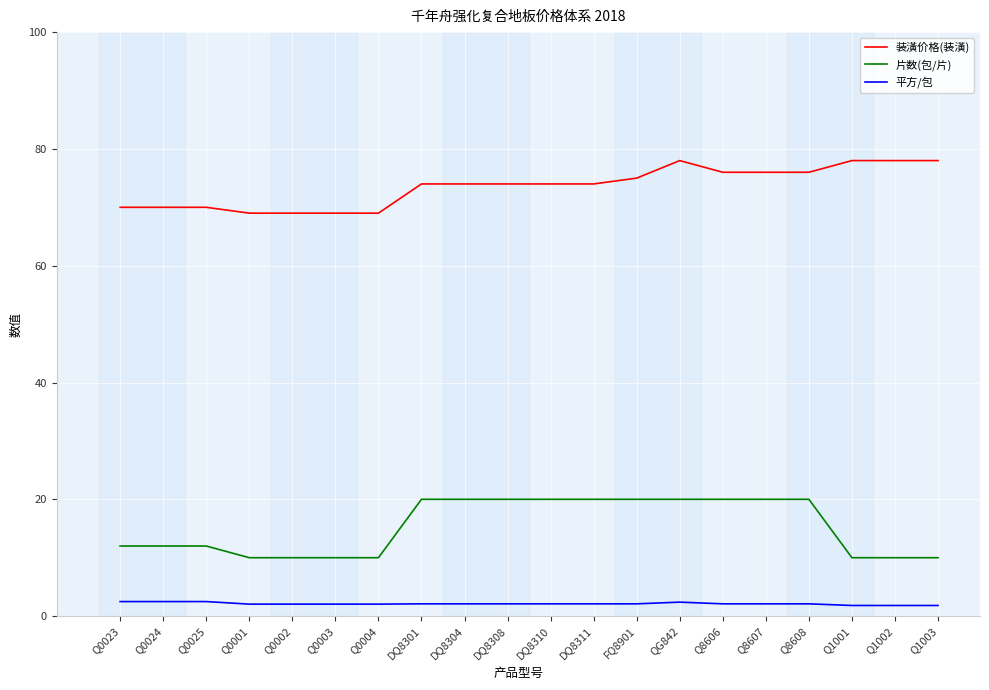

What is the difference between the highest and lowest values at Q0025?

67.5